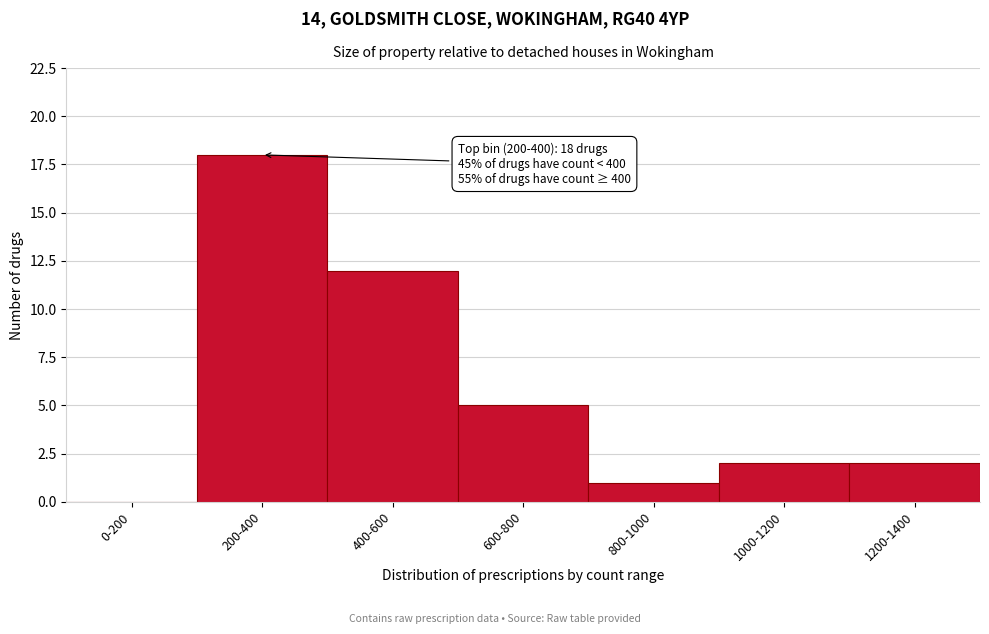

Reading right to left, list all the values displayed in this chart.

1200-1400=2	1000-1200=2	800-1000=1	600-800=5	400-600=12	200-400=18	0-200=0